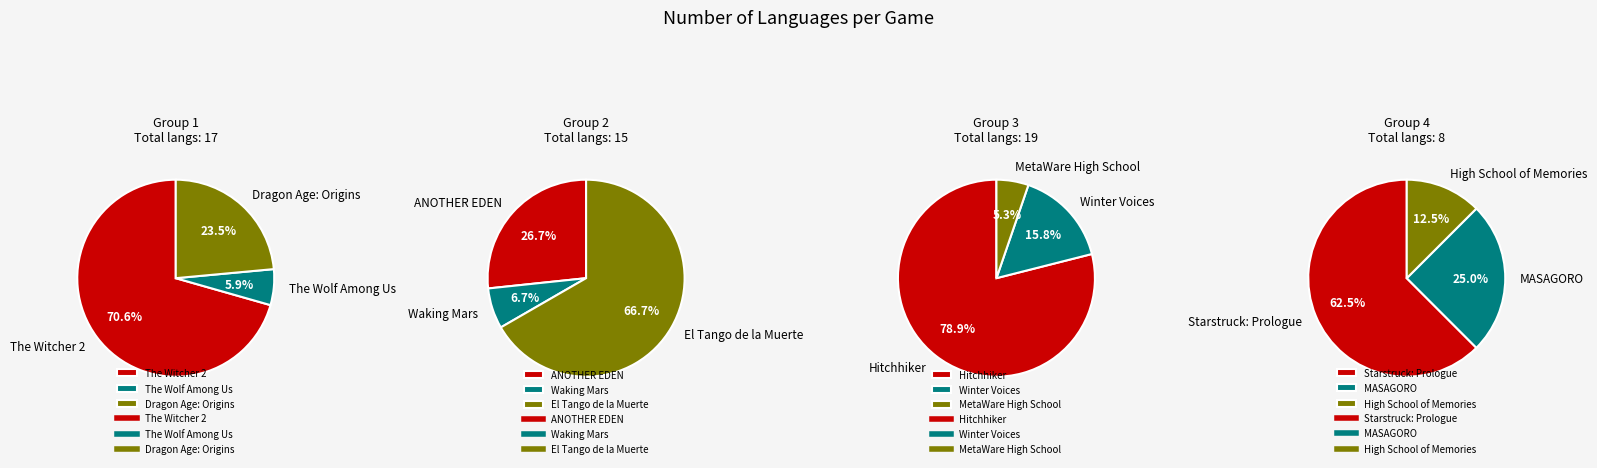

What is the smallest slice in the pie chart?

The Wolf Among Us